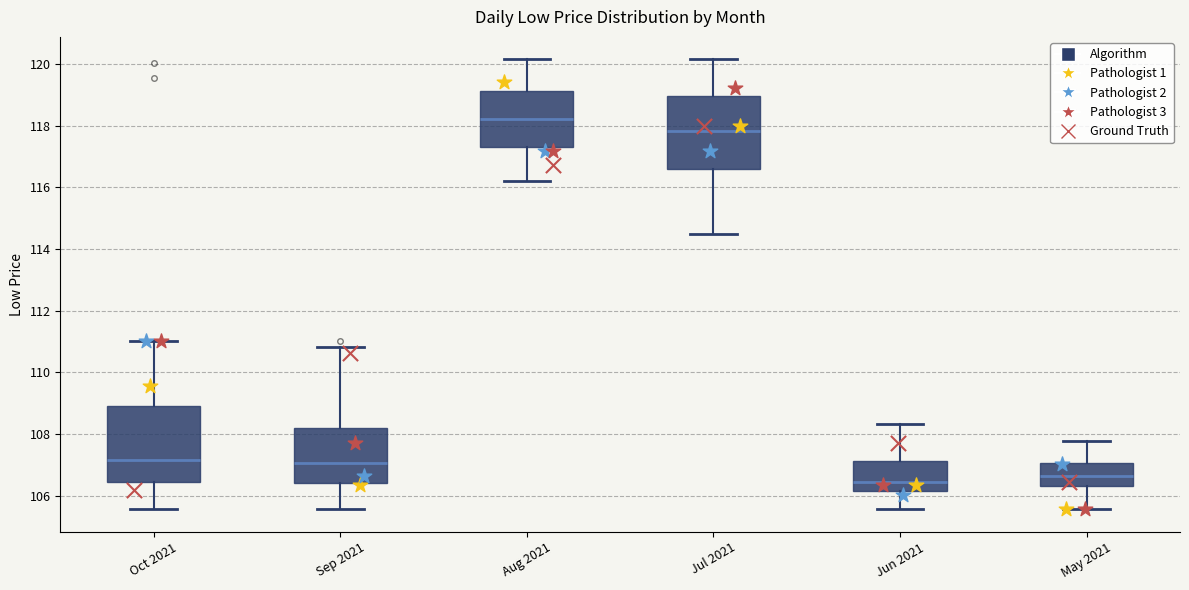

Where is the lower edge of the box for Sep 2021 on the y-axis? The values are not printed on the chart, so give them approximately, as read against the axis.

106.4